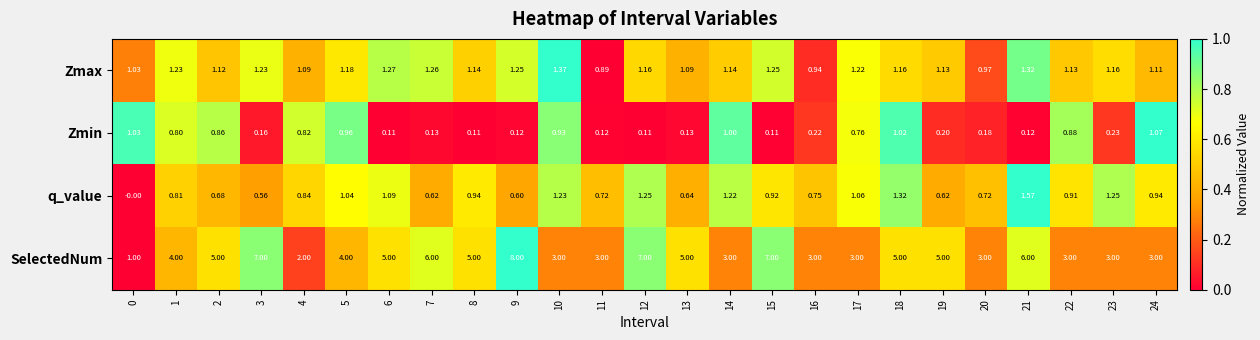

How many data points does each series have?

25